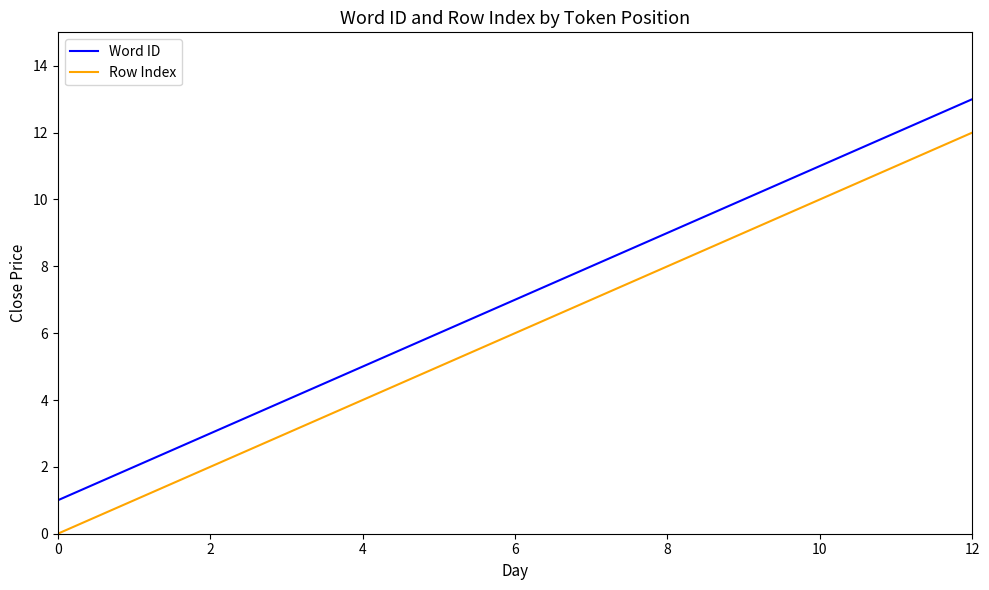

What is the maximum value shown in the chart?

13